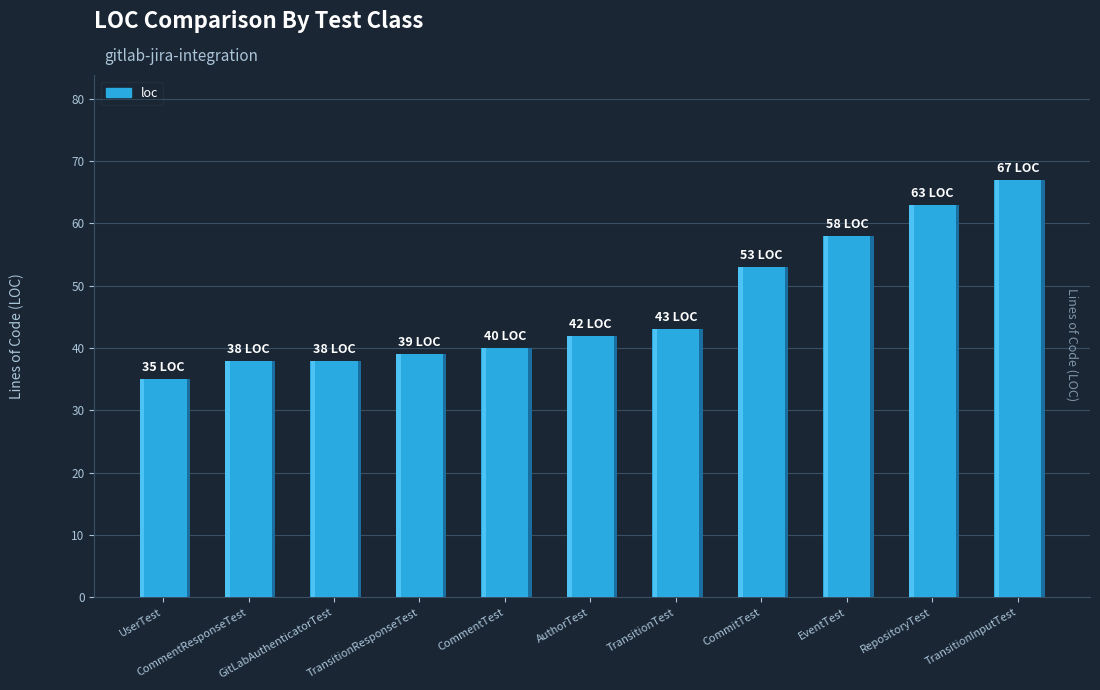

The value at UserTest is 19. True or false?

False